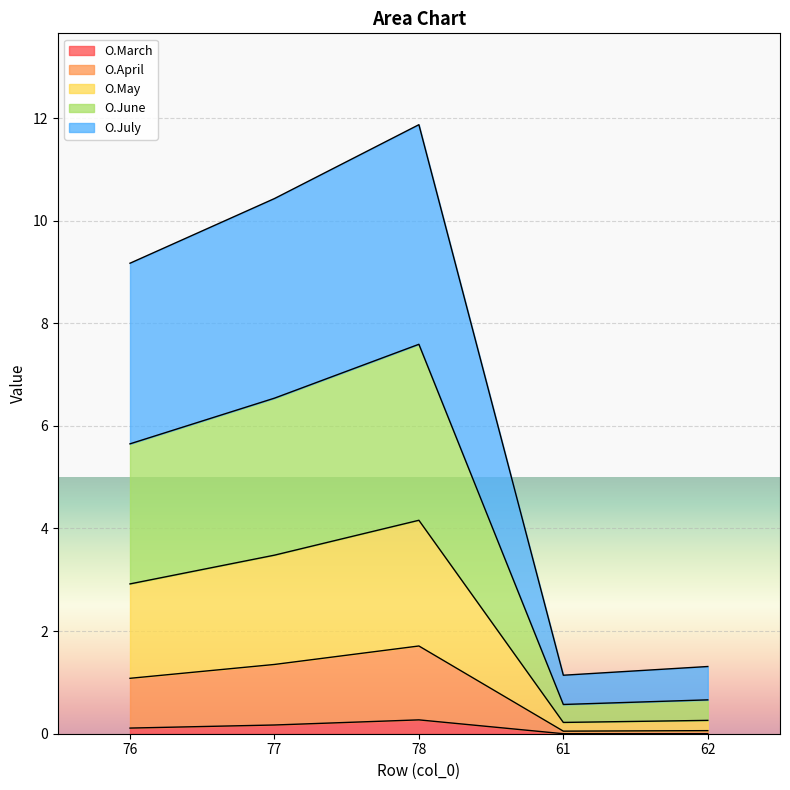

True or false: O.July has more than 2 points higher than both neighbors.

False